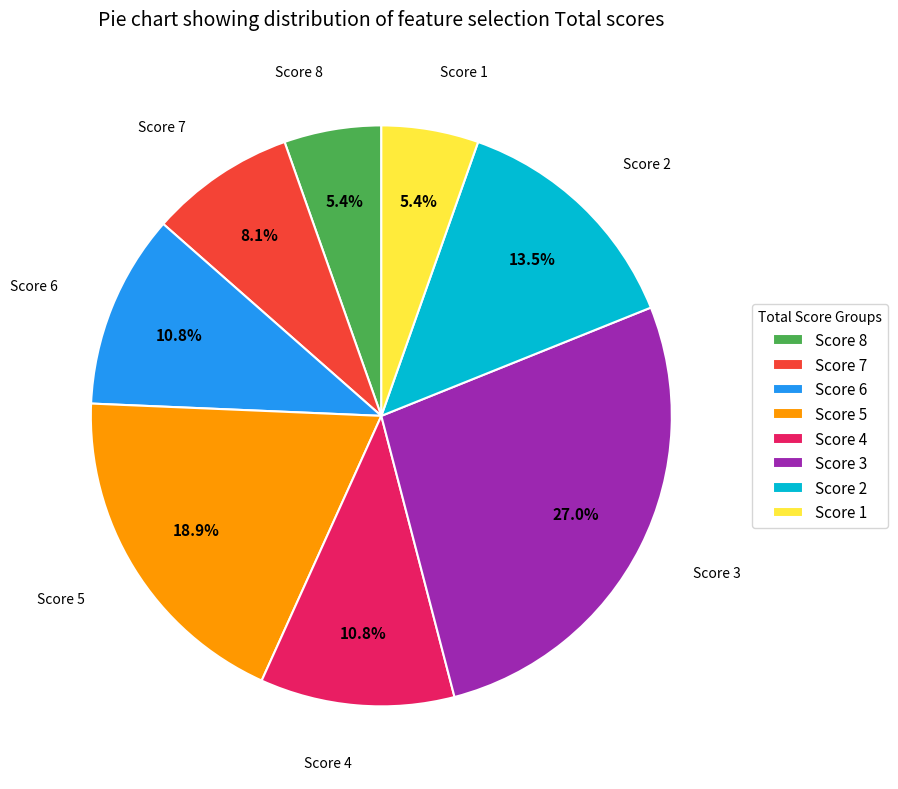

What is the largest slice in the pie chart?

Score 3